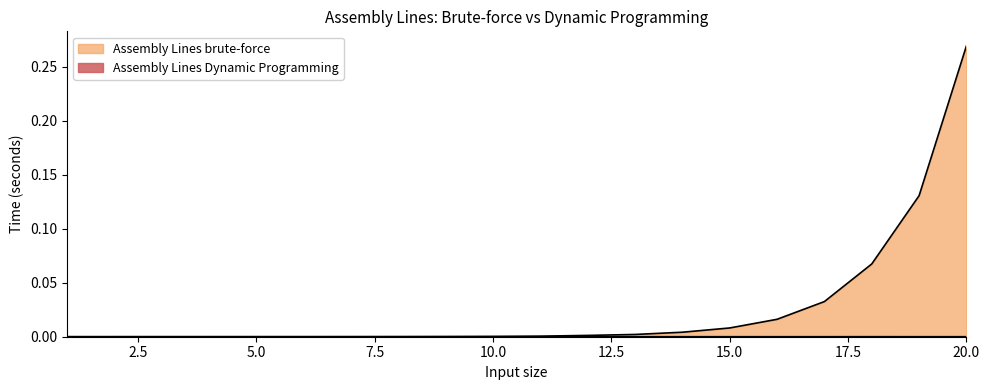

At which category does Assembly Lines brute-force reach its first local peak?

3